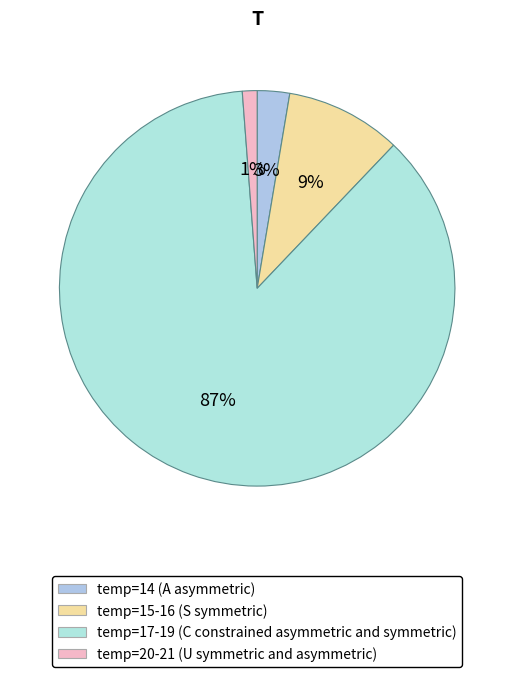

How many segments does this pie chart have?

4